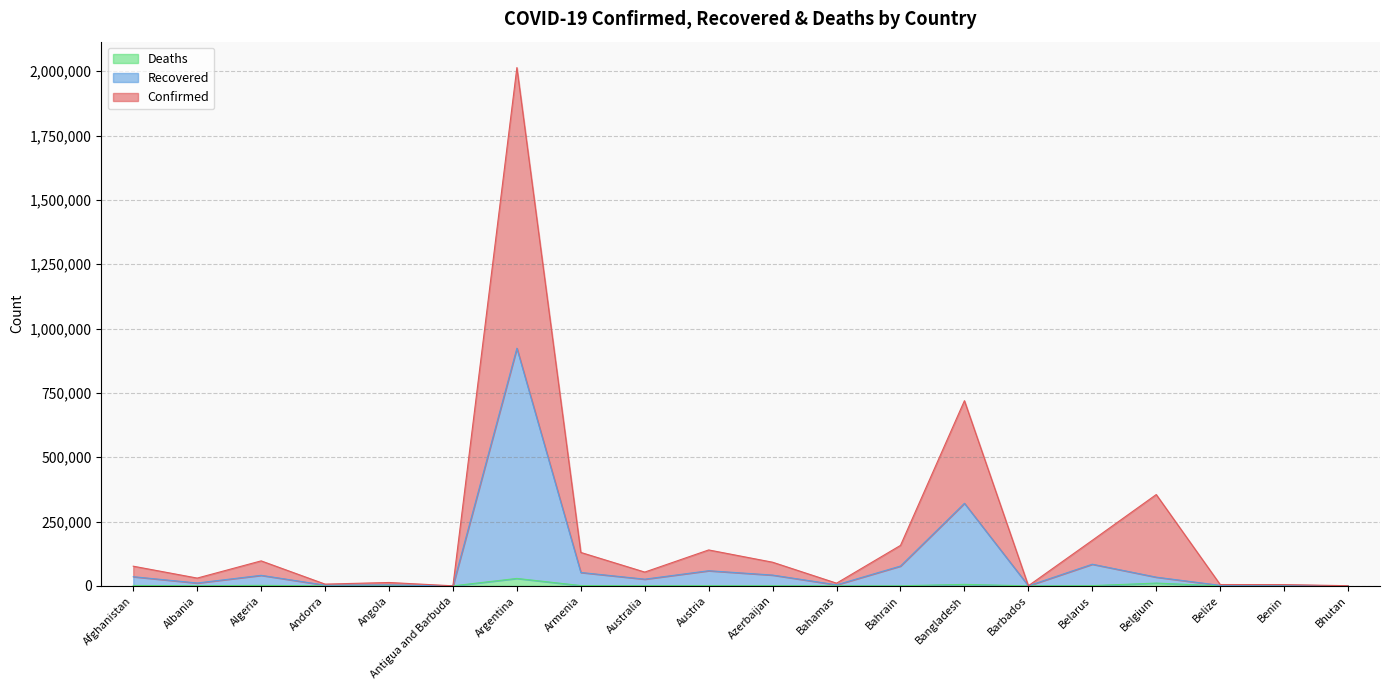

What is the spread (max minus min) of values at Albania?

29811